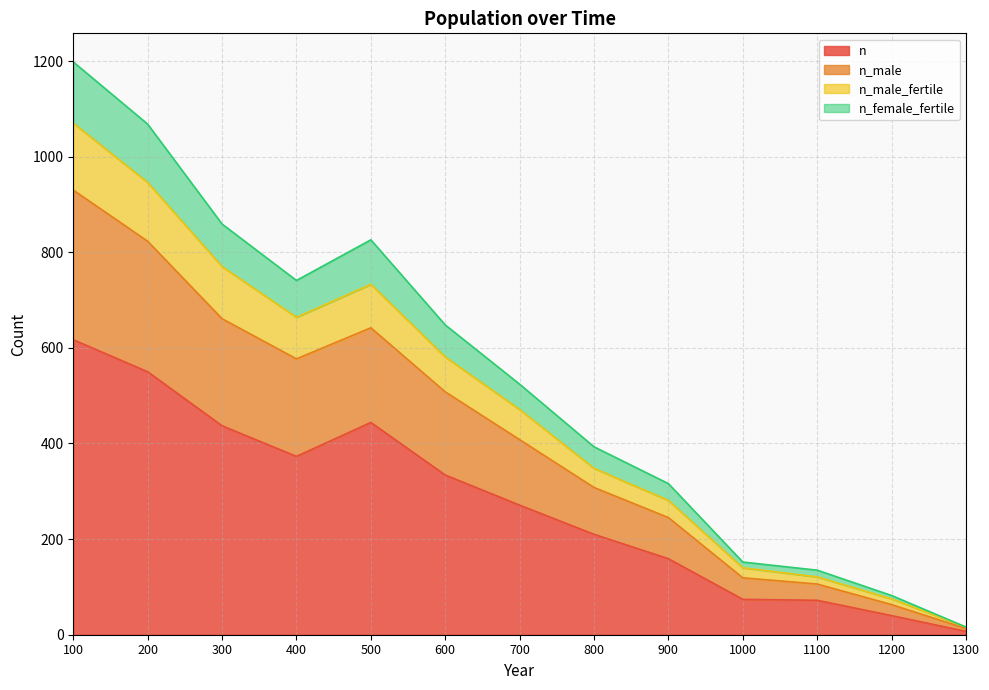

What is the value of the n point at the 6th from the left?

334